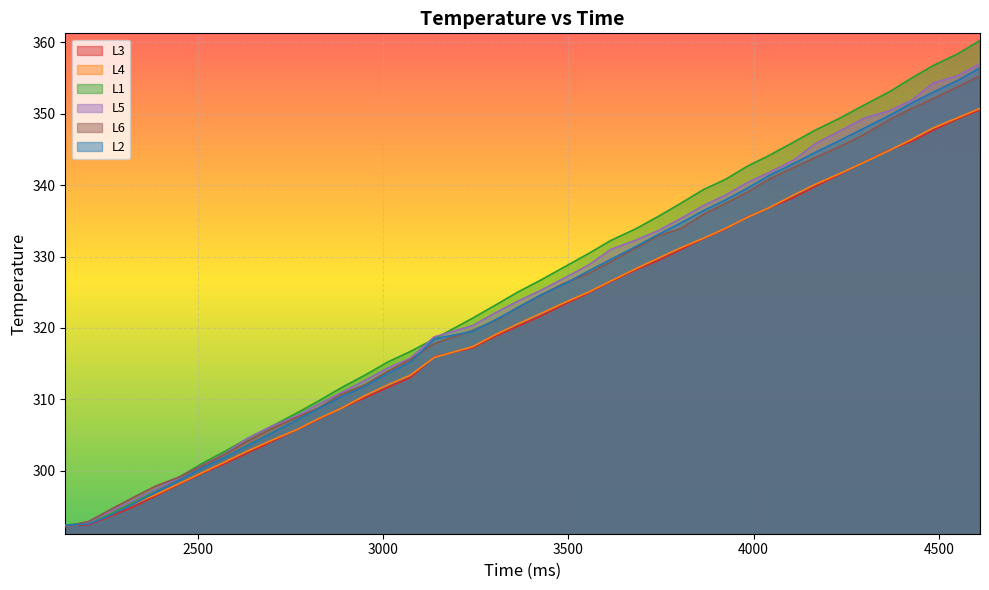

What is the sum of the L1 values at 2143 and 4367?

645.5